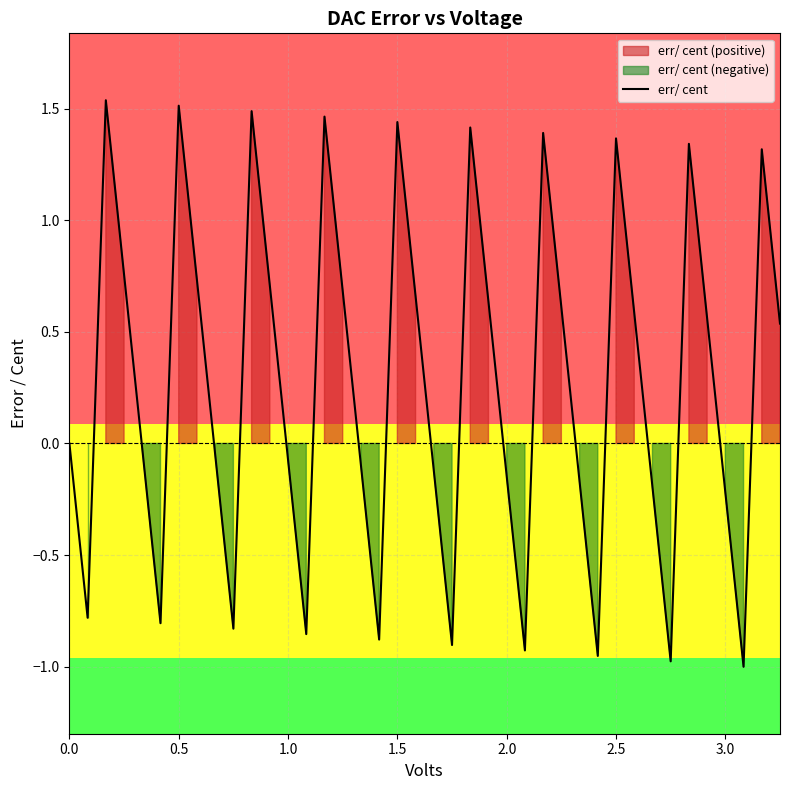

What is the value of the 17th point from the left?

-0.1